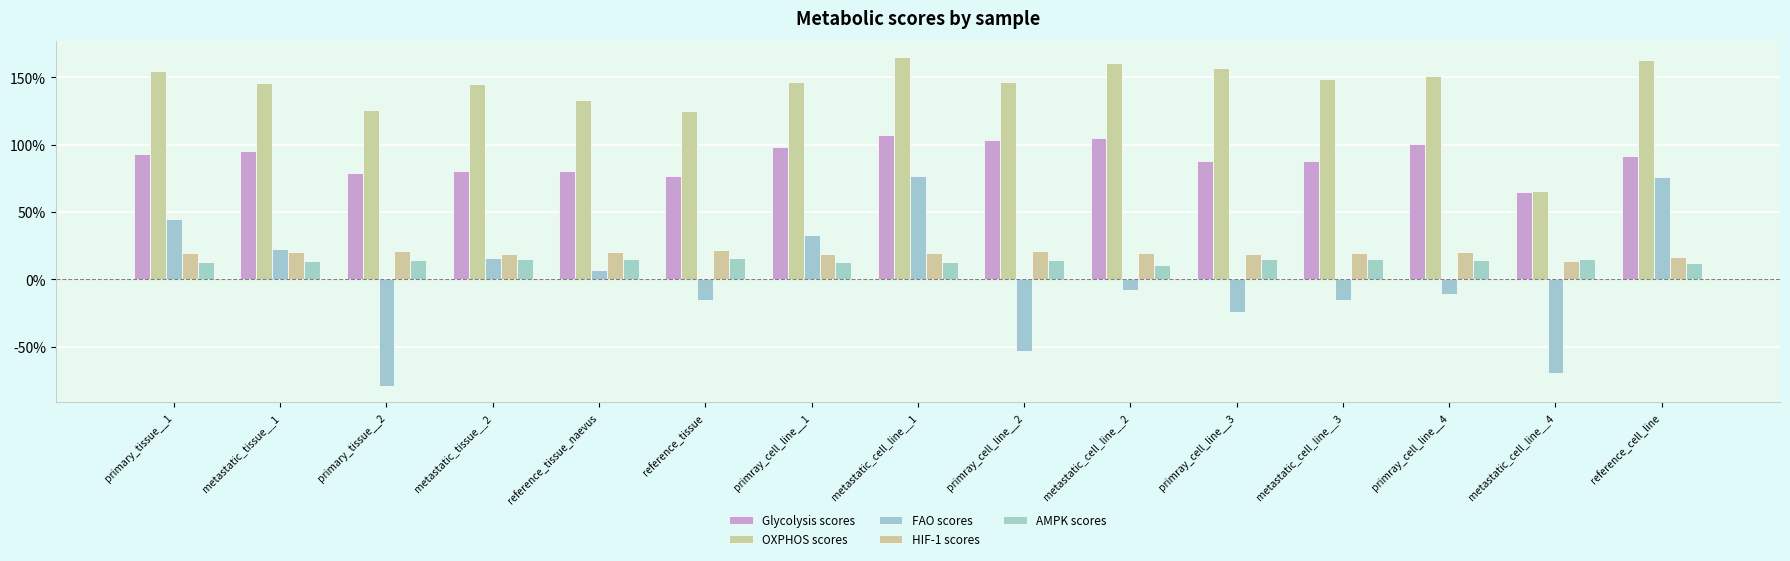

At which category is the sum across all series the highest?

metastatic_cell_line__1